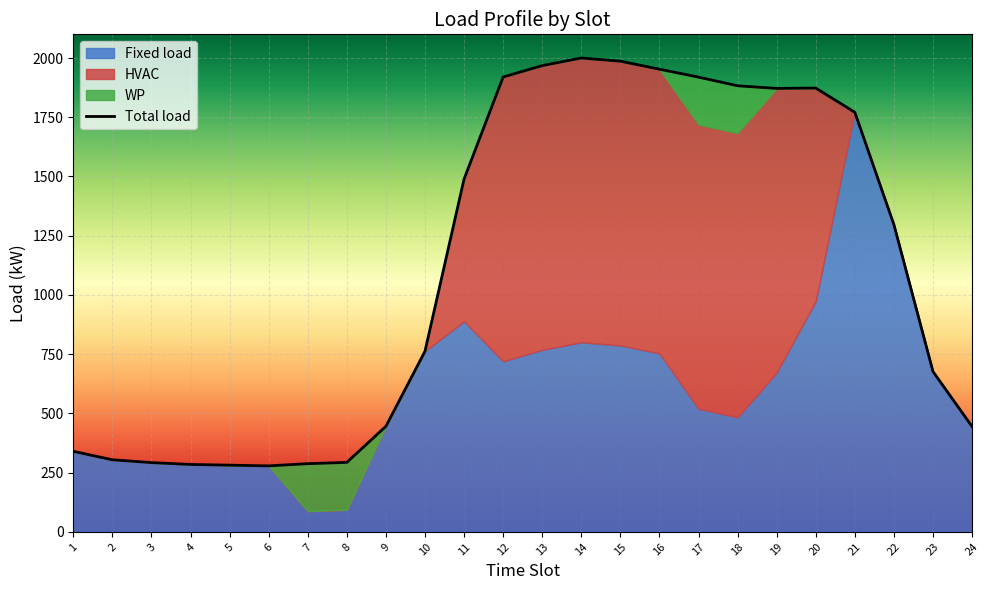

How many distinct data groups are displayed?

4